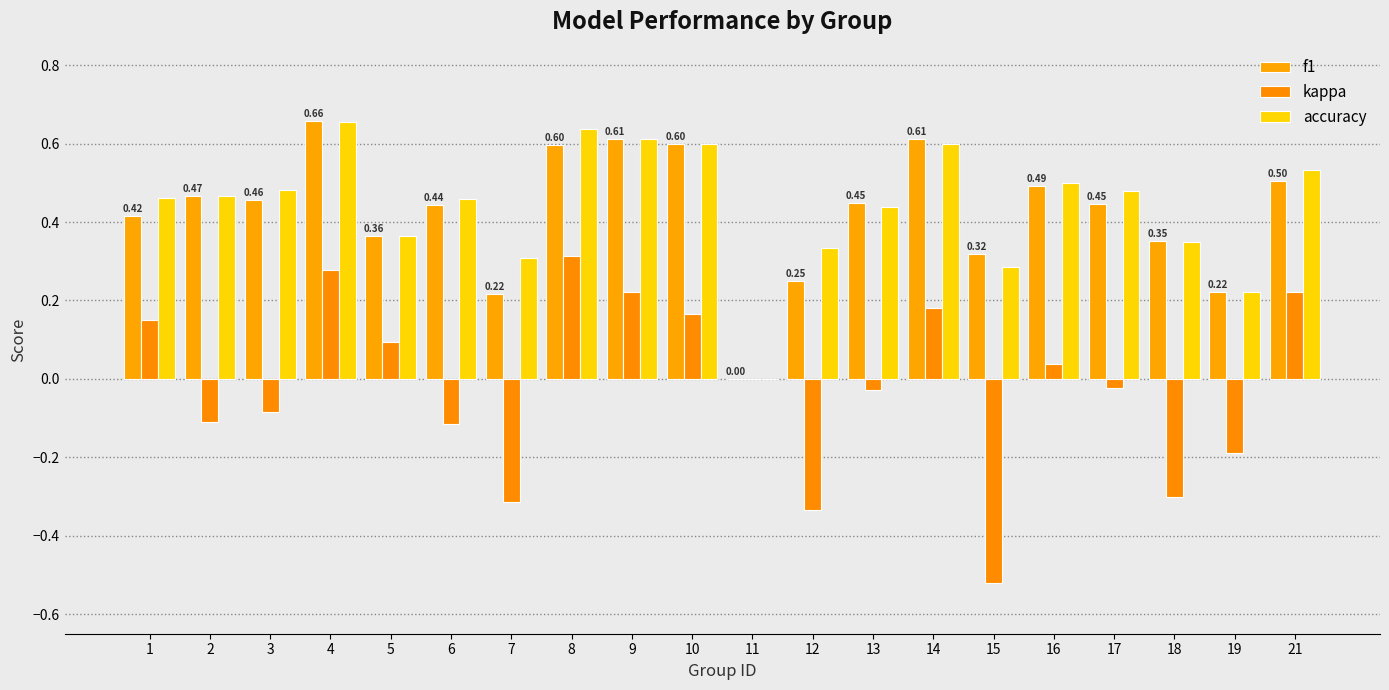

At which label is accuracy closest to 0?

11